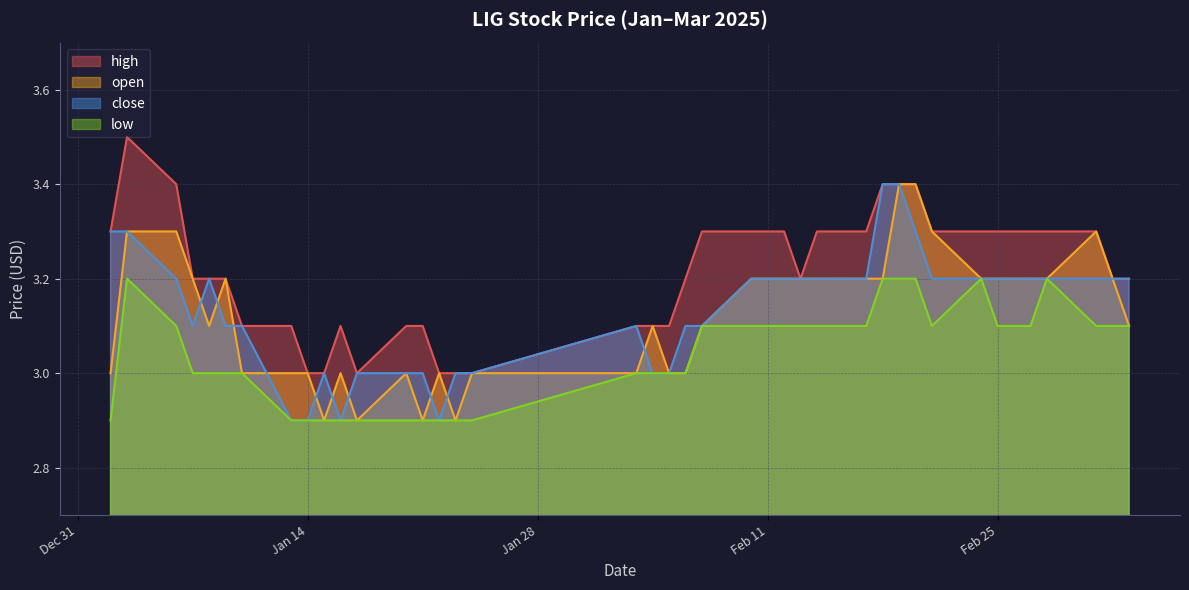

True or false: low and high cross at least once.

False